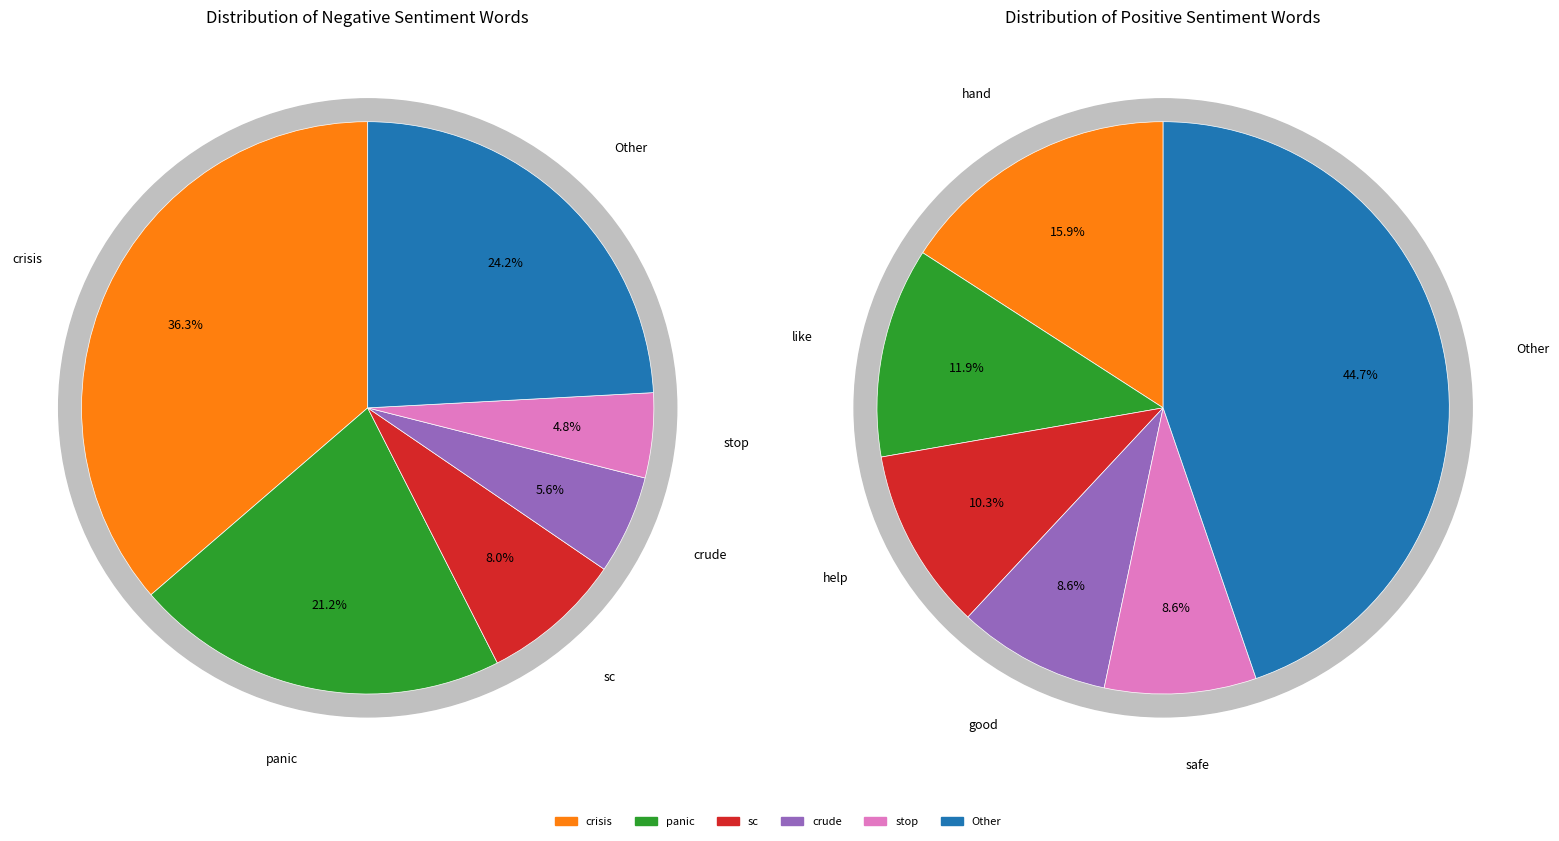

How many segments does this pie chart have?

12